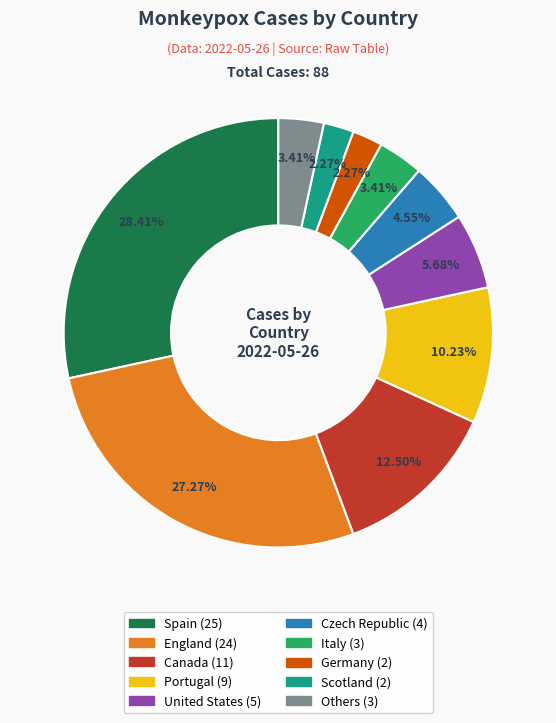

Is there a majority slice in this chart?

No